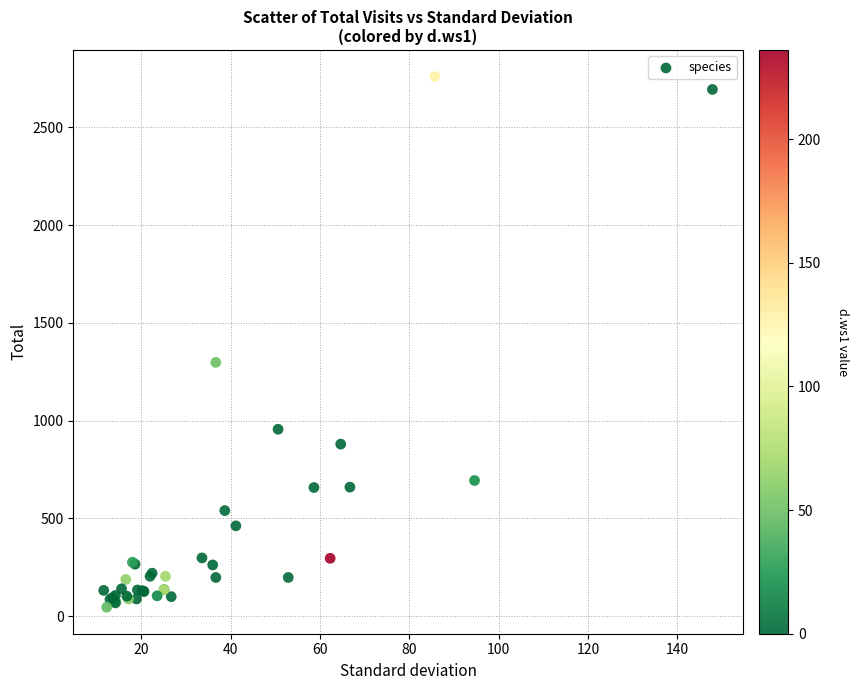

What Y value in the scatter plot is closest to 1403?

1298